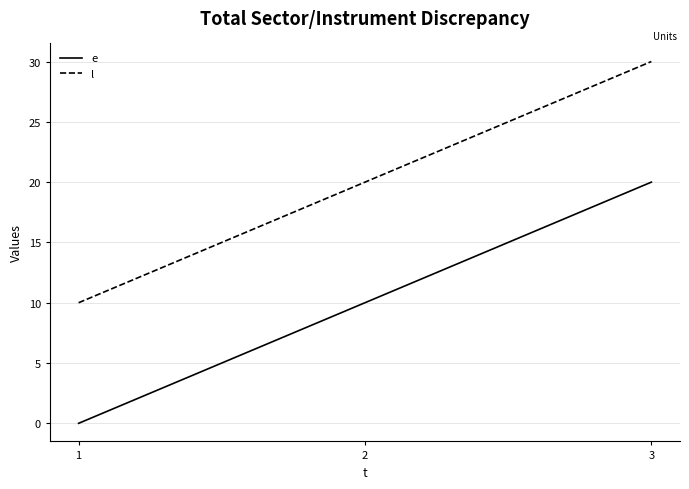

Which series has the largest total across all categories?

l